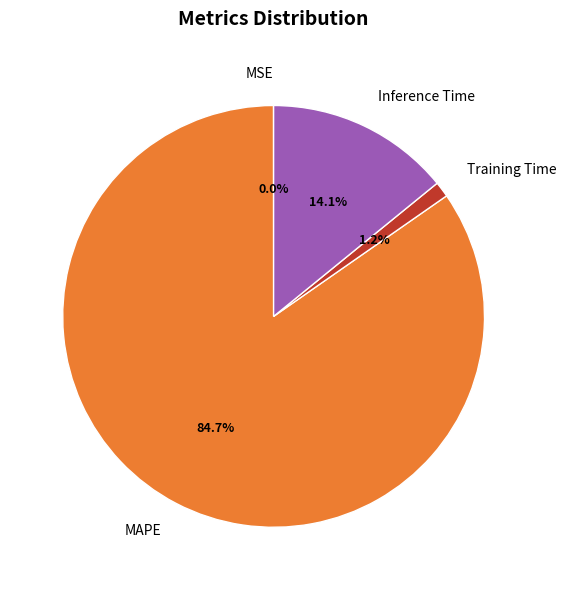

Is it true that Inference Time is 4% of the pie?

False